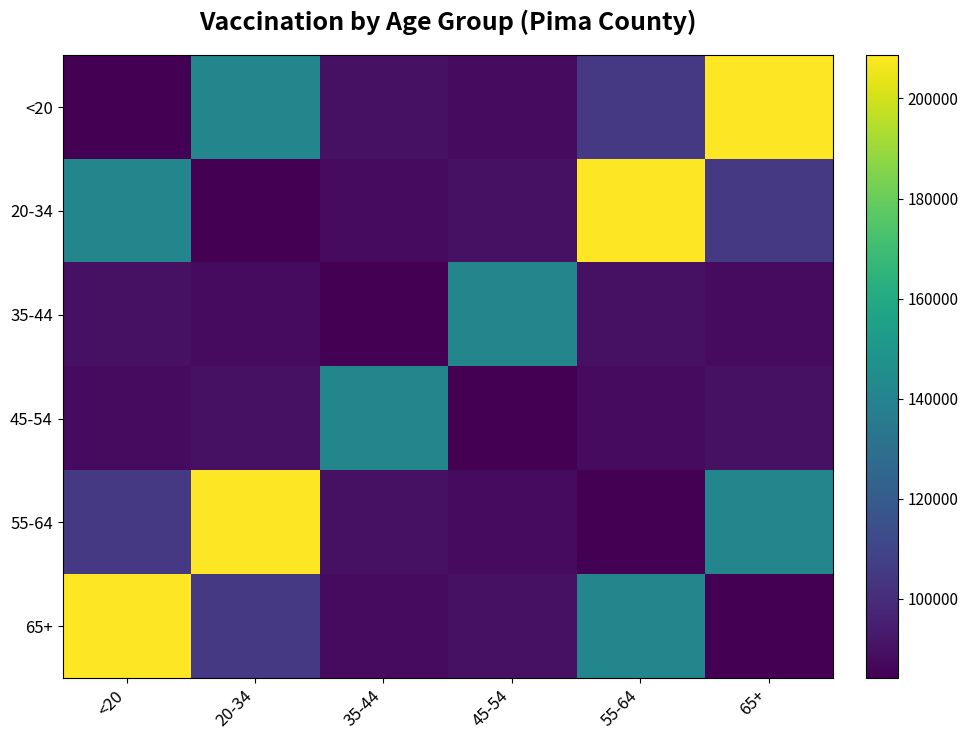

What is the difference between the highest and lowest values at 35-44?

57268